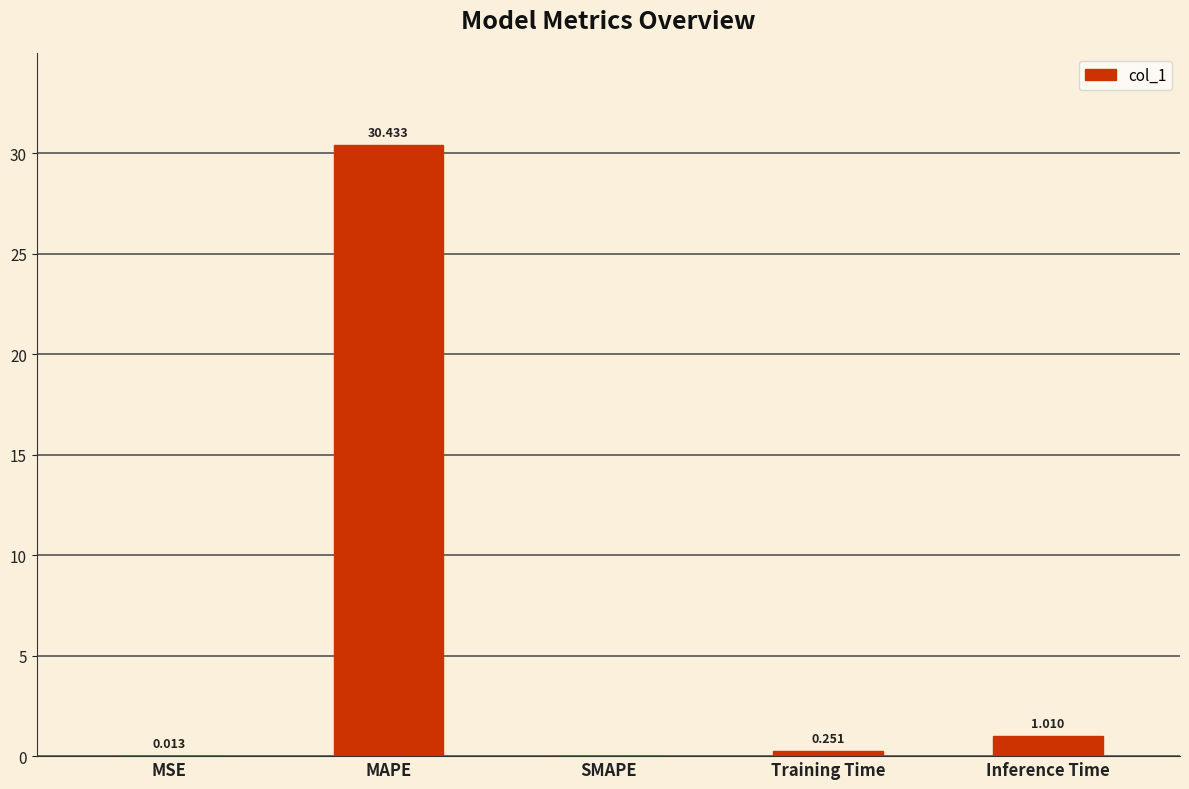

At which category does the chart reach its peak across all series?

MAPE